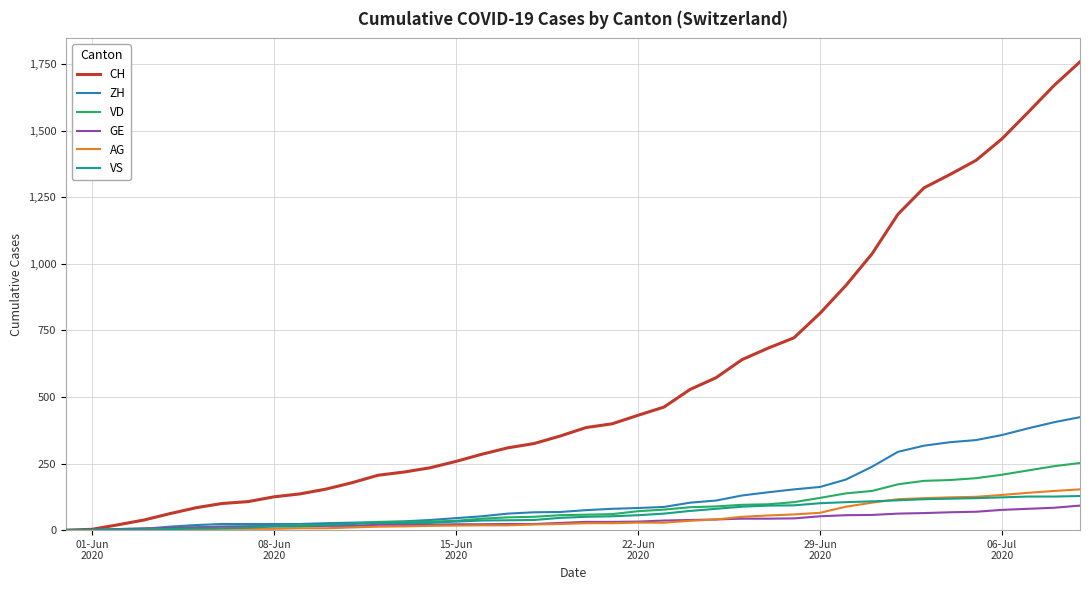

Which series has the widest spread of values?

CH